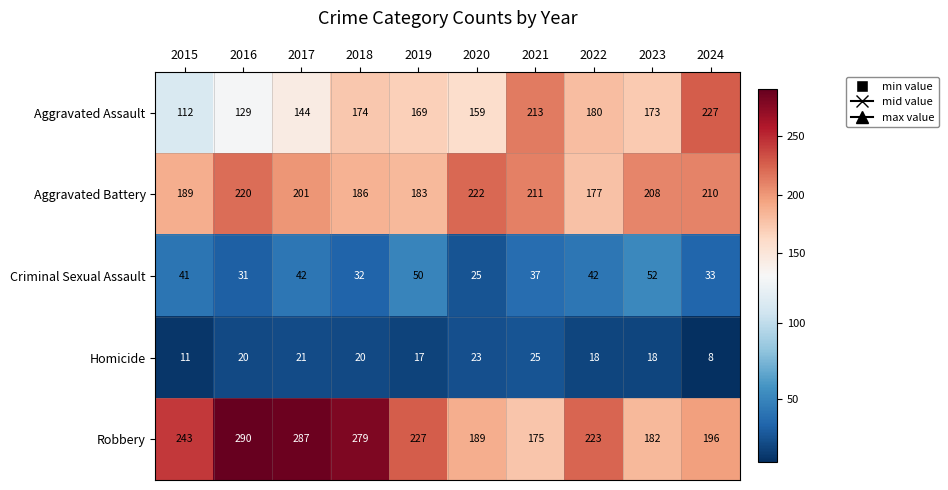

What is the maximum value for Homicide?

25